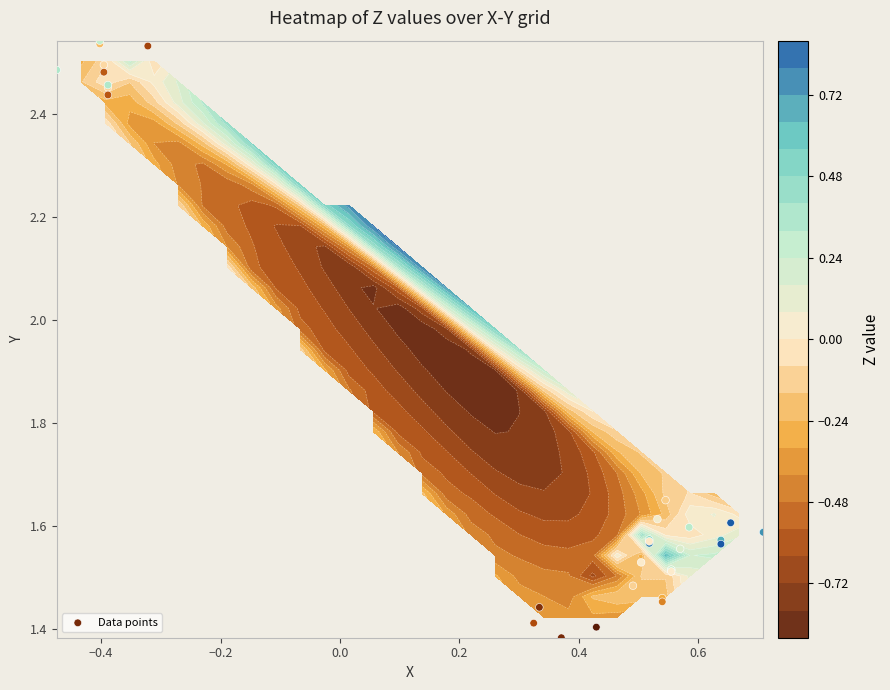

What is the sum of all values?

57.6